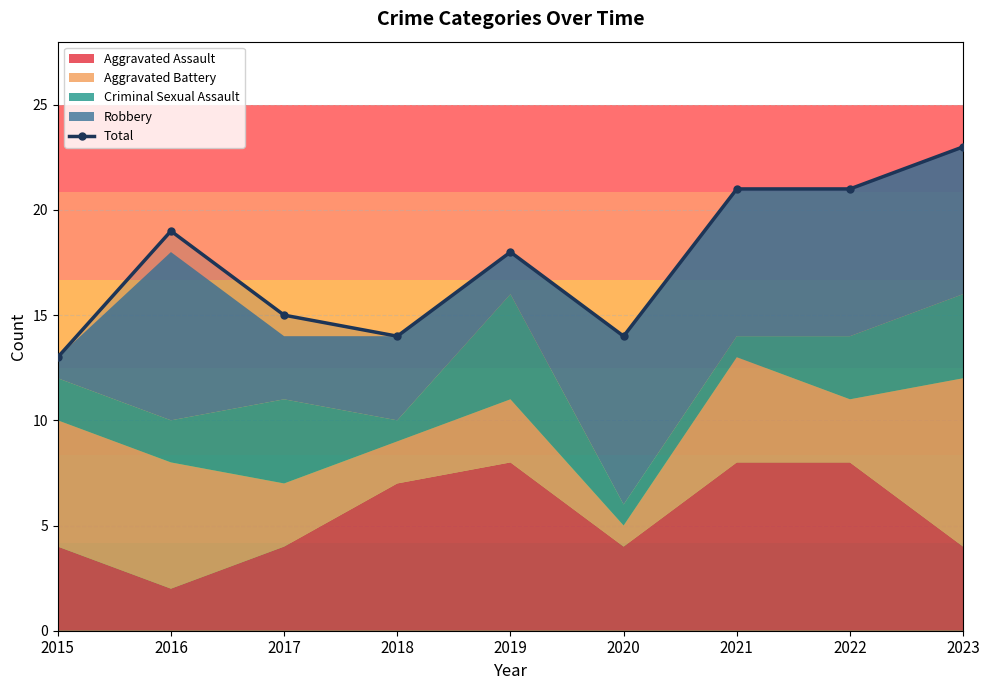

How many lines are shown in the chart?

1